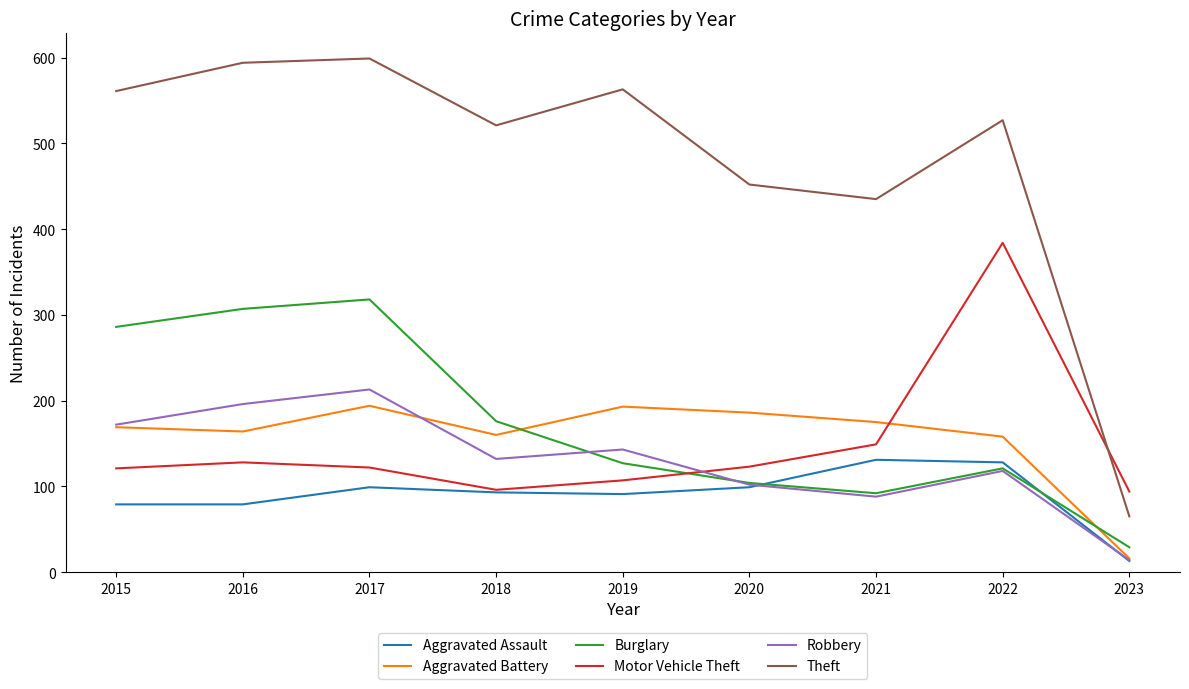

What is the maximum value for Aggravated Assault?

131